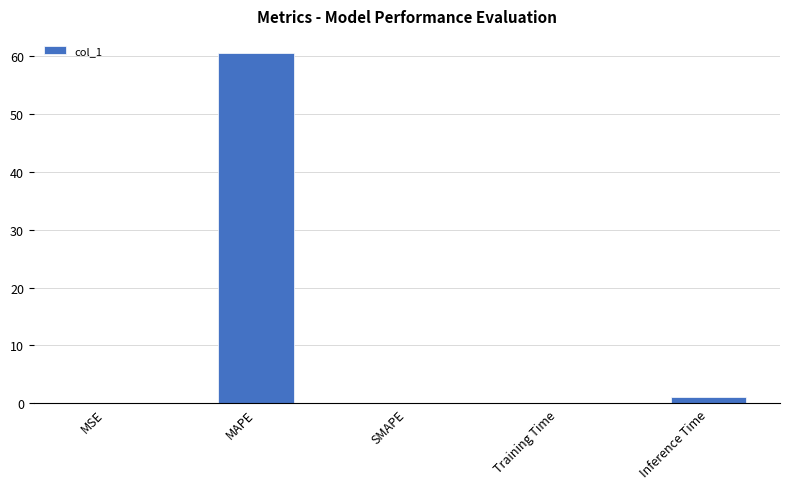

Is it true that the value at SMAPE is 0.0?

True